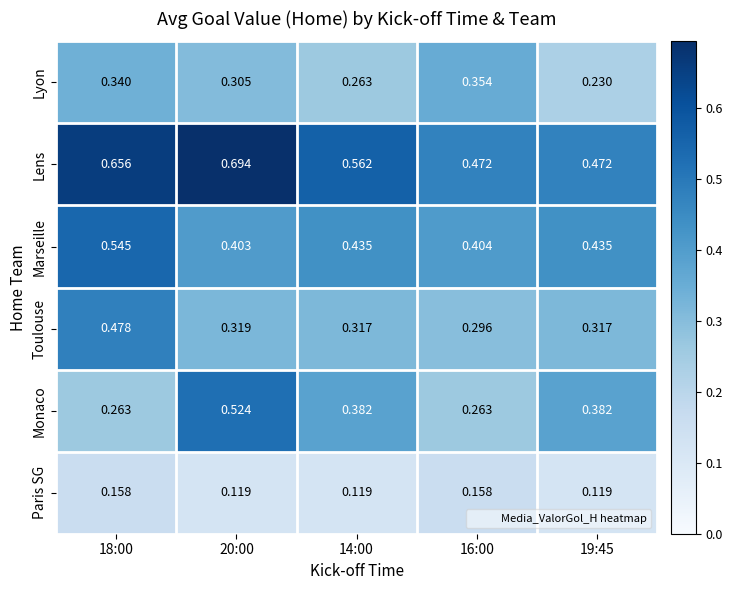

Is the value of Paris SG at 16:00 greater than the value of Marseille at 18:00?

No